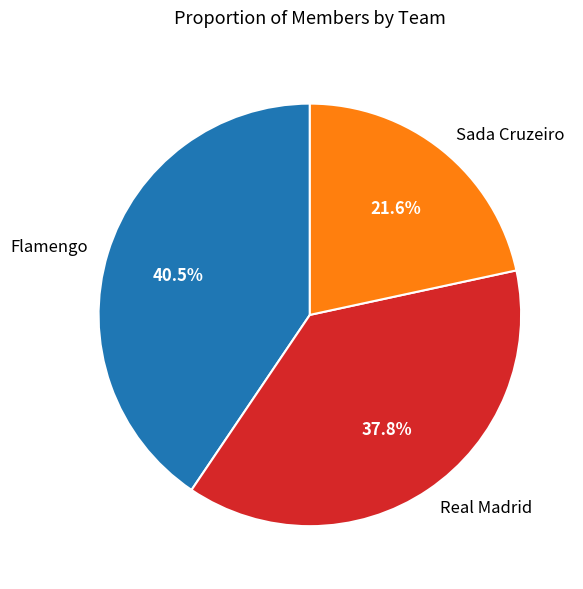

What is the largest slice in the pie chart?

Flamengo